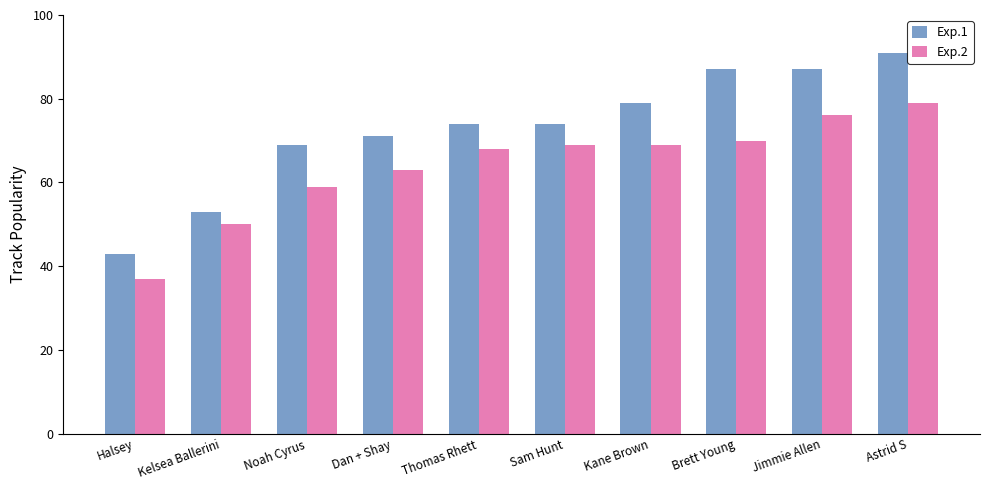

List the series in order of their overall mean, highest first.

Exp.1, Exp.2